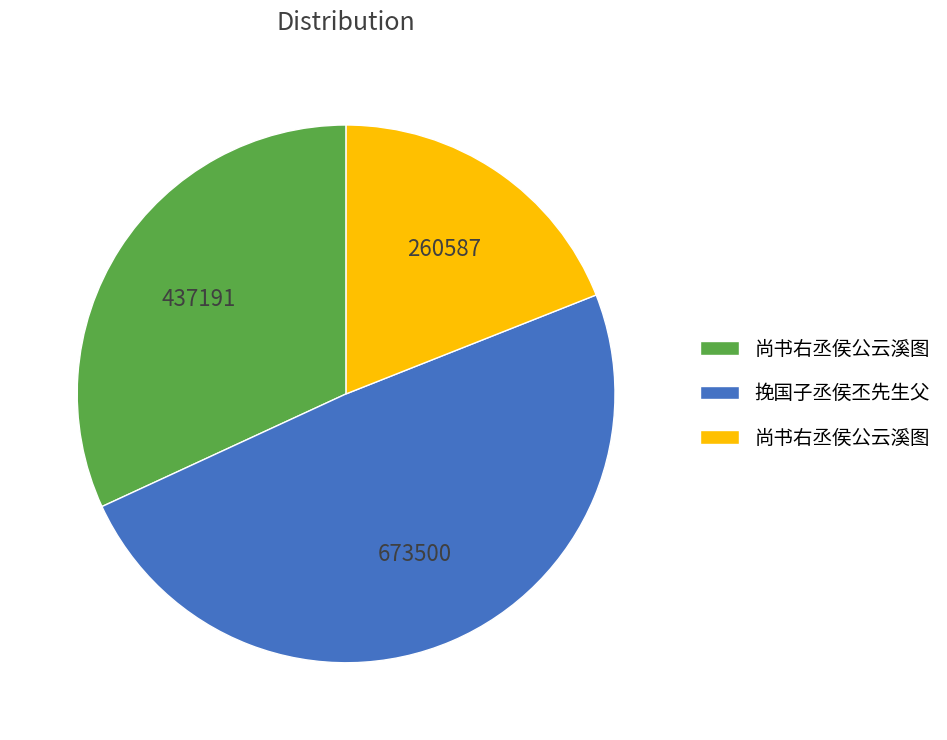

Is there any slice that represents more than half of the pie?

No